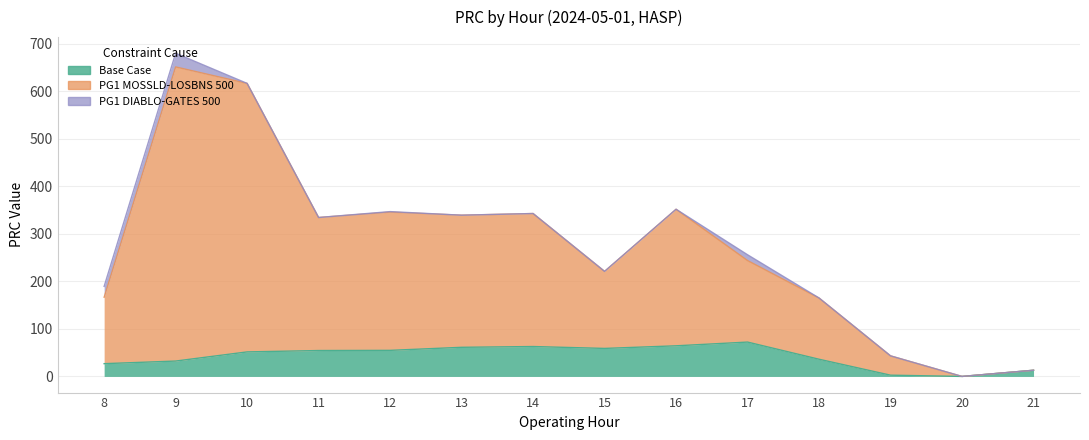

How many interior local peaks does the Base Case series have?

2